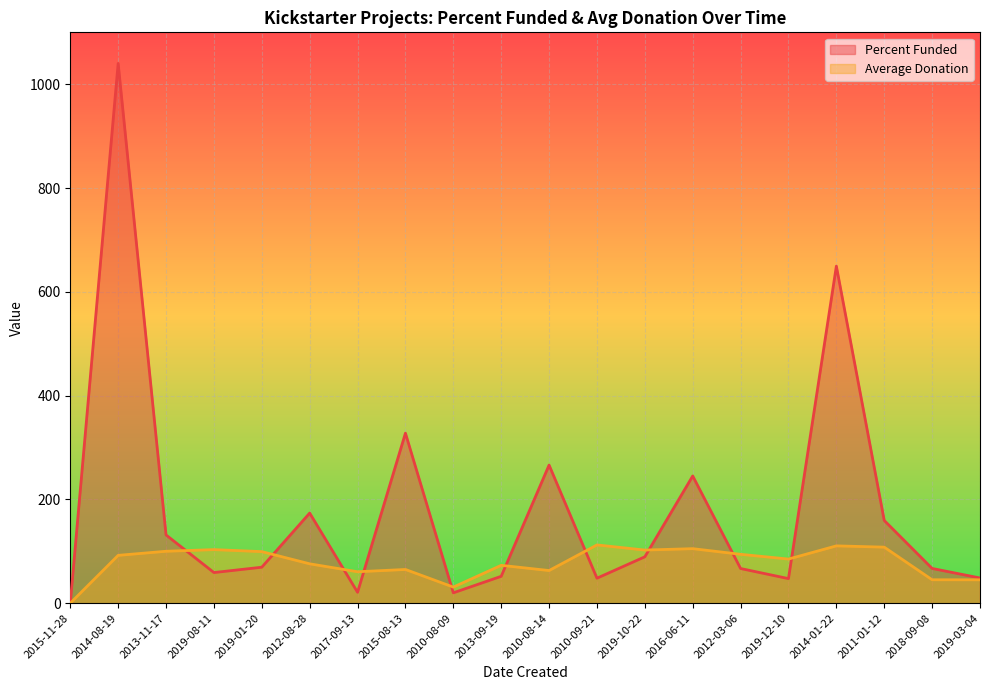

How many lines are shown in the chart?

2